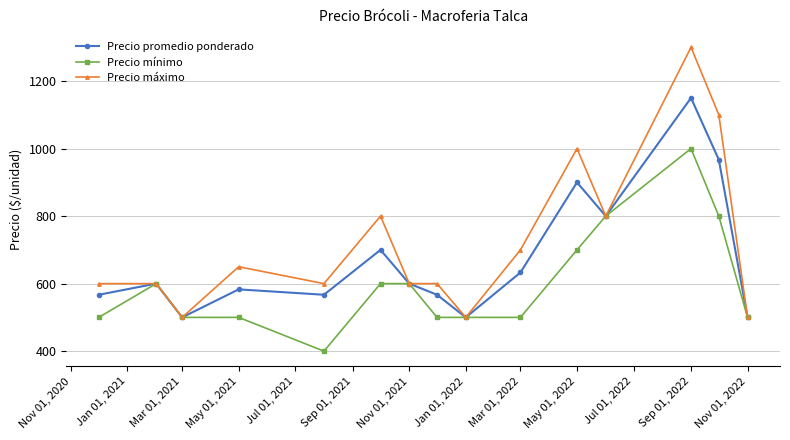

True or false: Precio máximo has more than 0 interior local peaks.

True